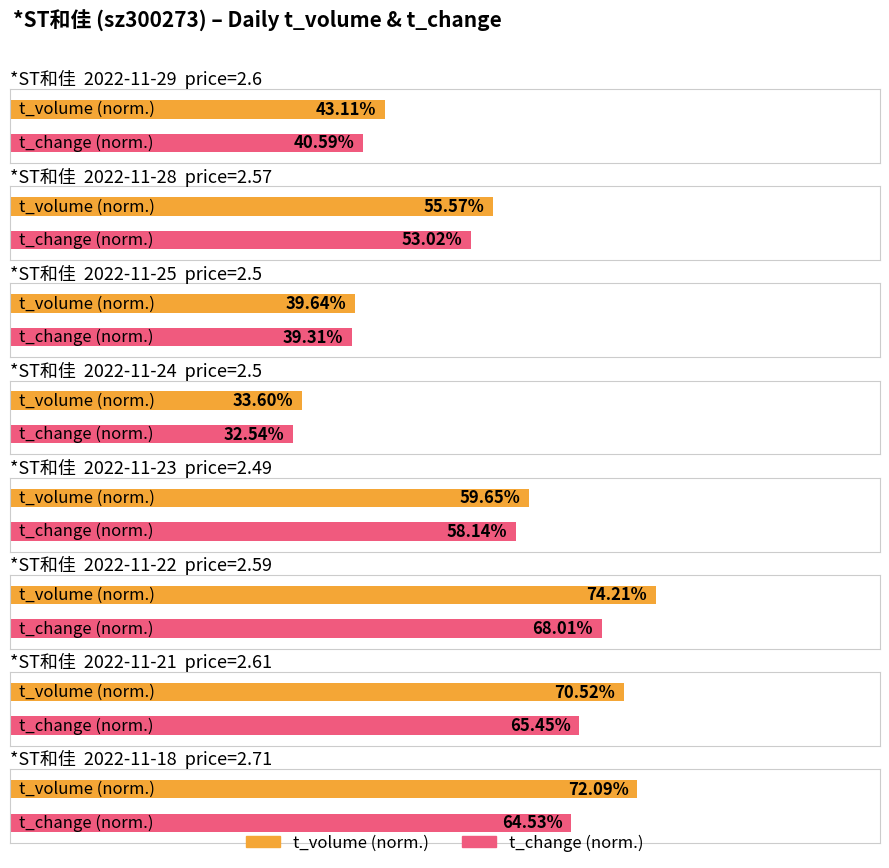

True or false: price has a value of 1.4 at 2022-11-22.

False